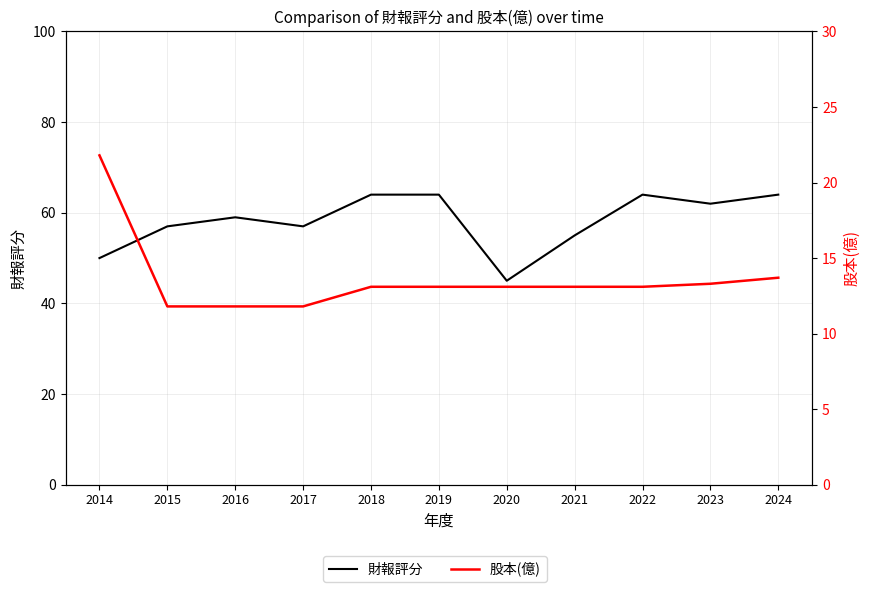

Reading left to right, extract all data points from this chart.

財報評分: 50.0	57.0	59.0	57.0	64.0	64.0	45.0	55.0	64.0	62.0	64.0
股本(億): 21.8	11.8	11.8	11.8	13.1	13.1	13.1	13.1	13.1	13.3	13.7